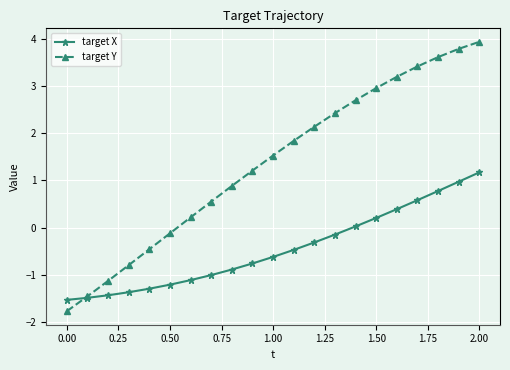

How many values in target Y are below zero?

6